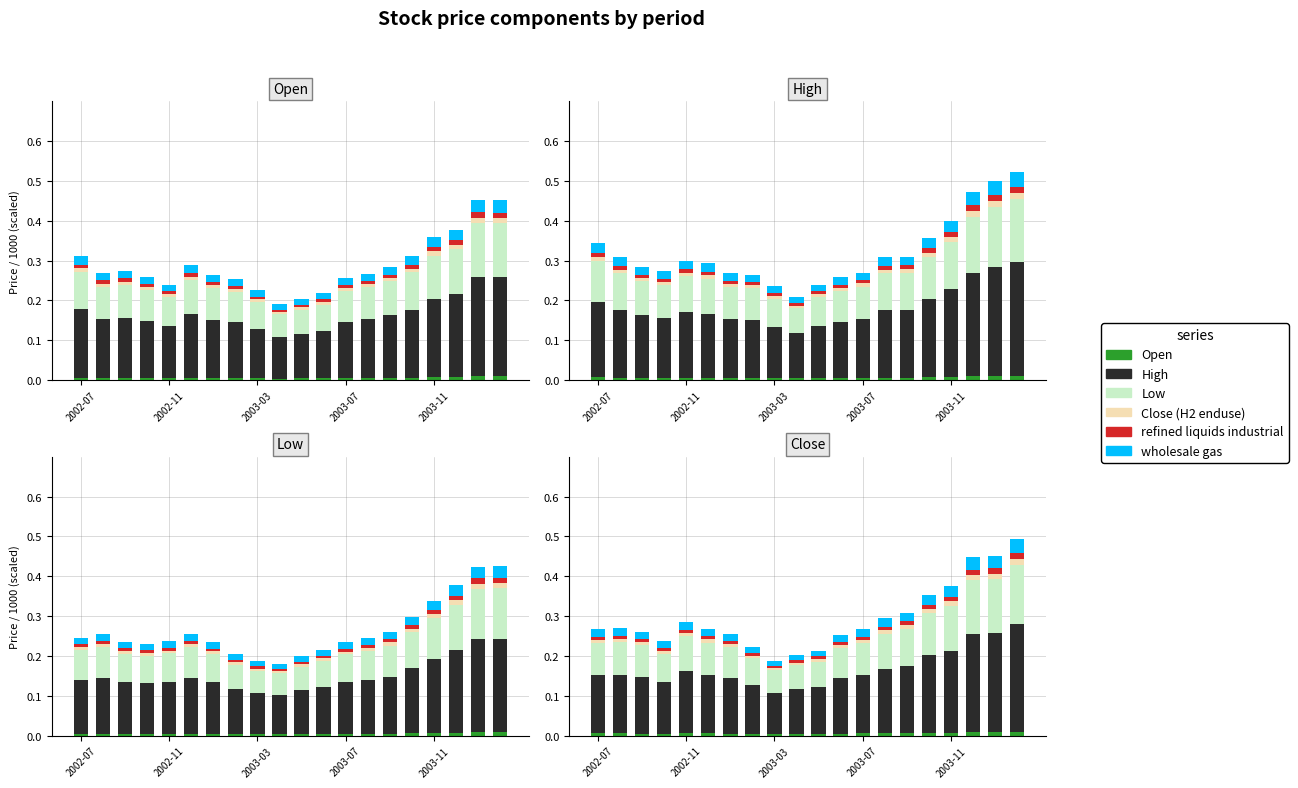

Which series changed the most between 8 and 13?

High (coal)